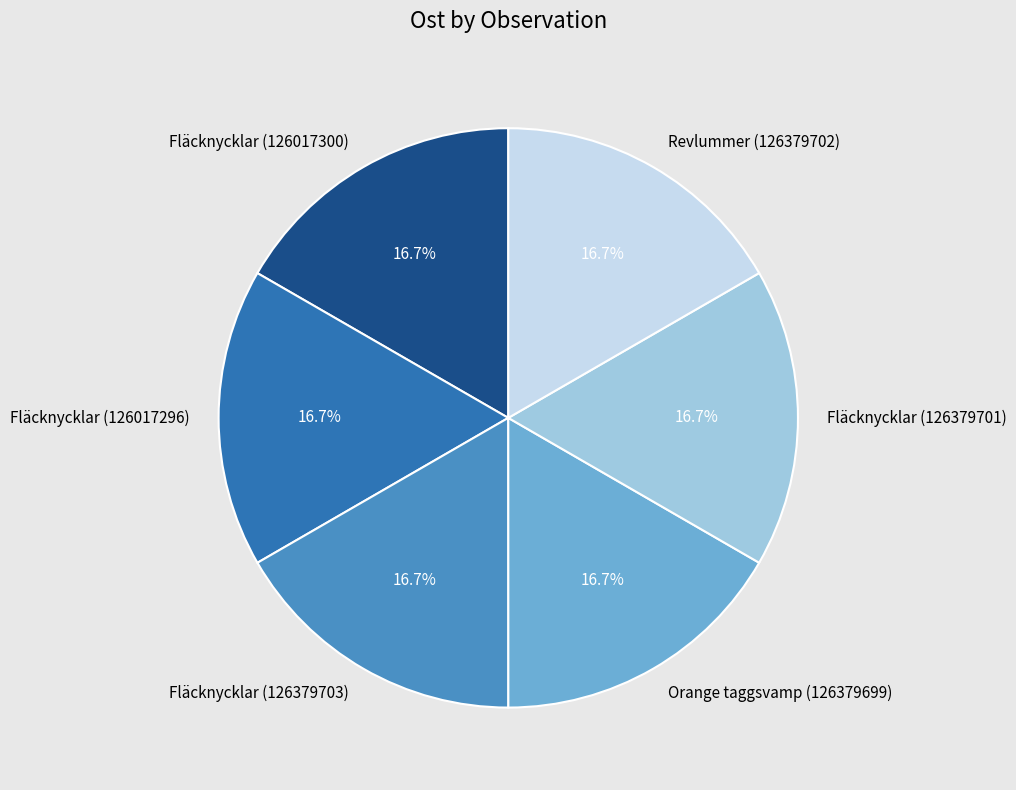

What percentage do Fläcknycklar (126379701) and Fläcknycklar (126379703) together represent?

33.3%